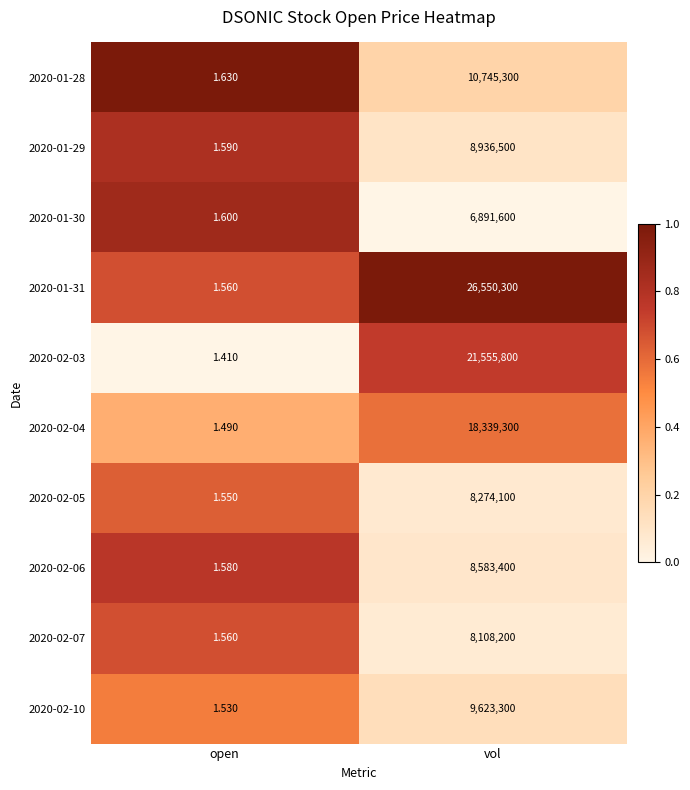

At which category does the chart reach its minimum across all series?

open